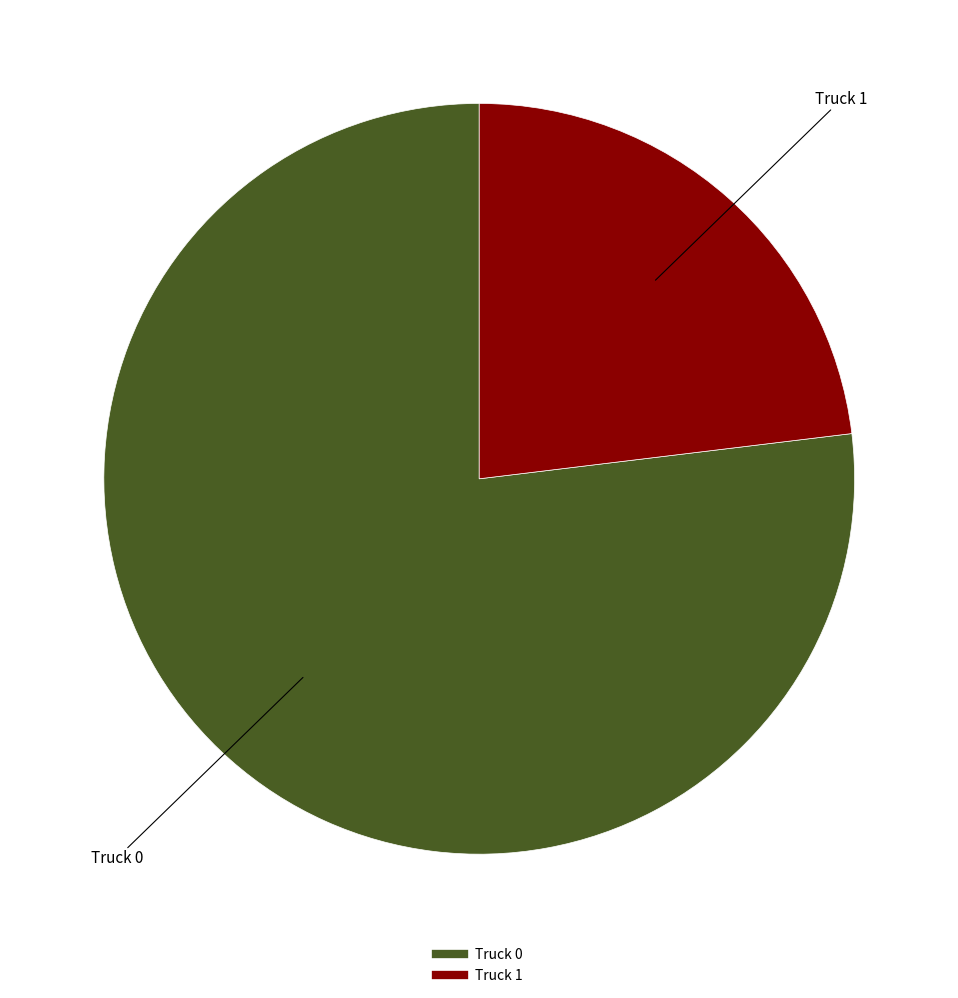

Between Truck 0 and Truck 1, which is larger?

Truck 0